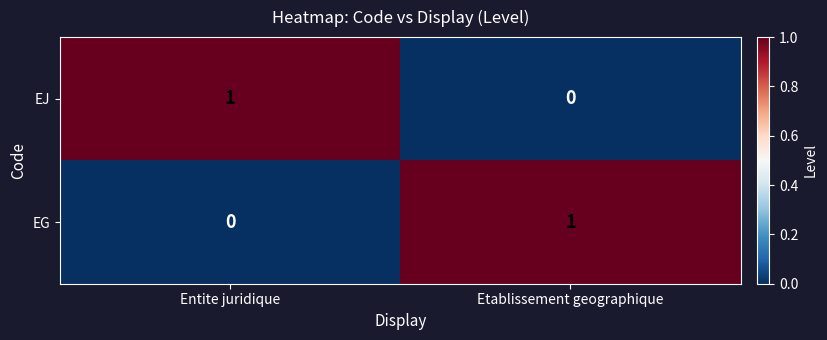

What is the total value across all series at Etablissement geographique?

1